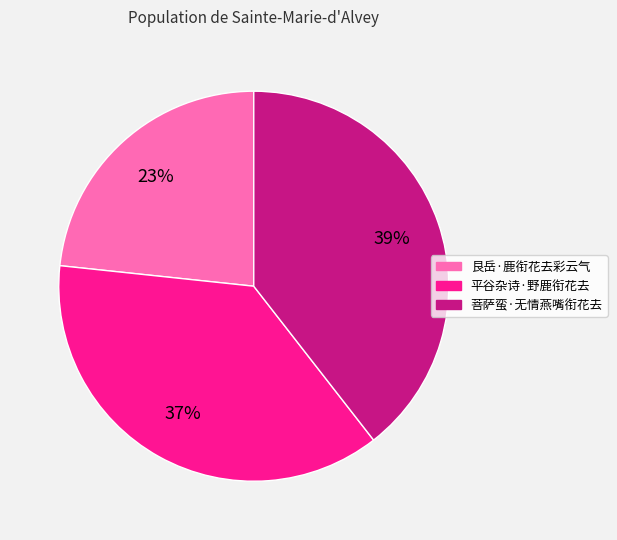

What is the ratio of the value at 平谷杂诗·野鹿衔花去 to the value at 艮岳·鹿衔花去彩云气?

1.6